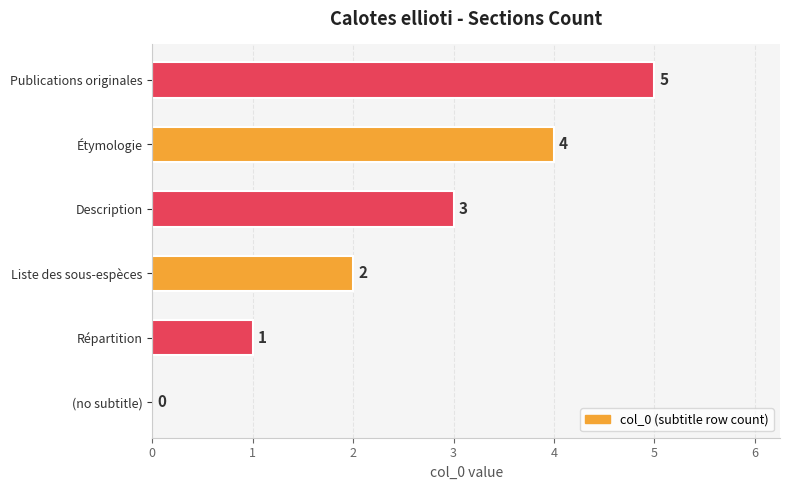

What is the change in value from (no subtitle) to Répartition?

+1